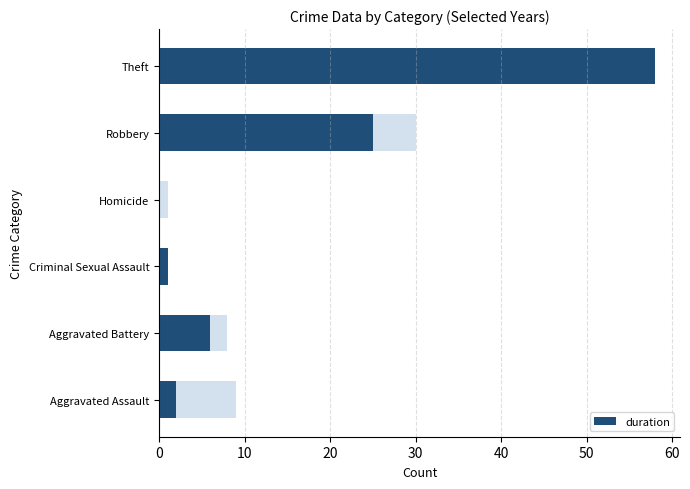

What is the change in value from 10 to 40?

+19